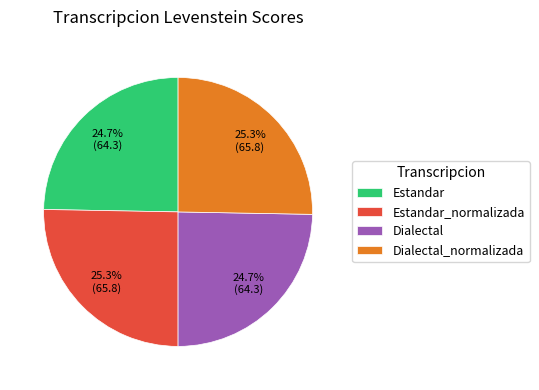

How many segments does this pie chart have?

4